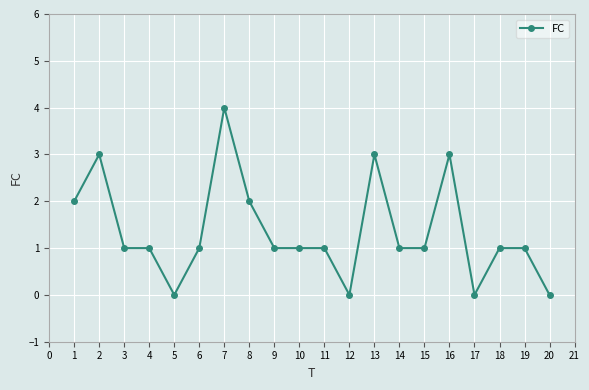

What is the approximate value at 2?

3